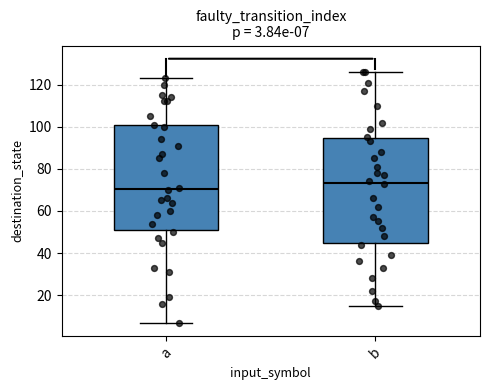

Which box has the lowest median line?

a